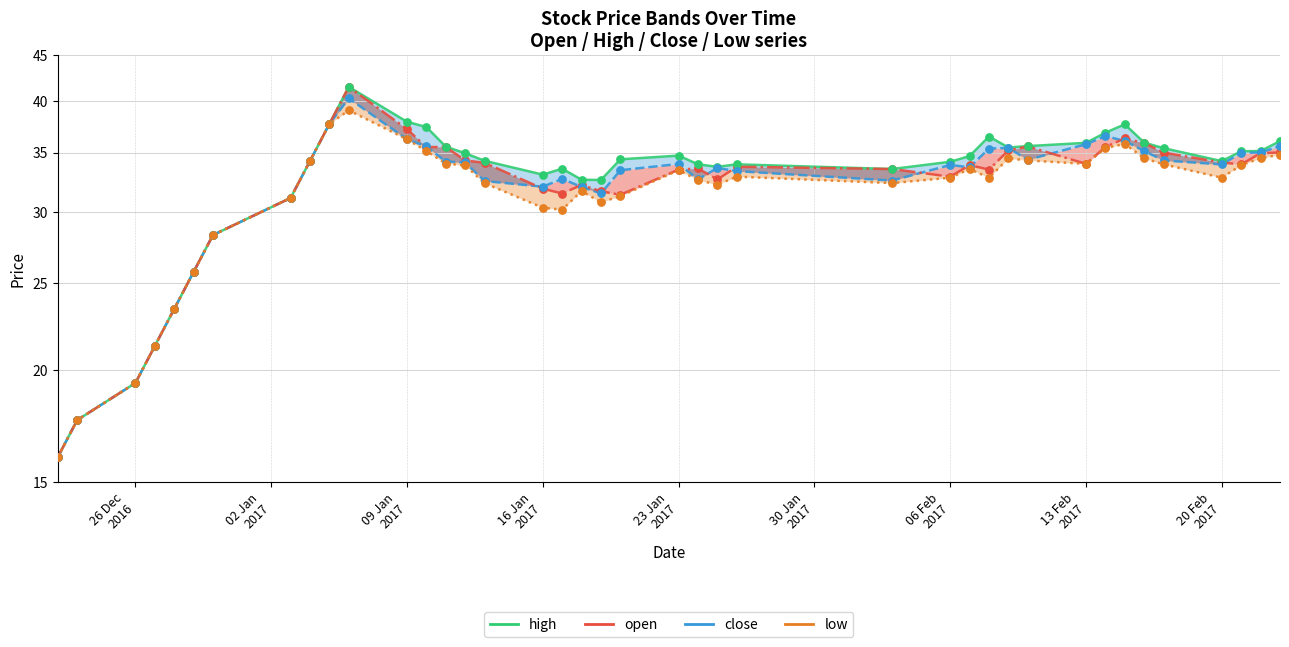

Which series has the largest total across all categories?

high